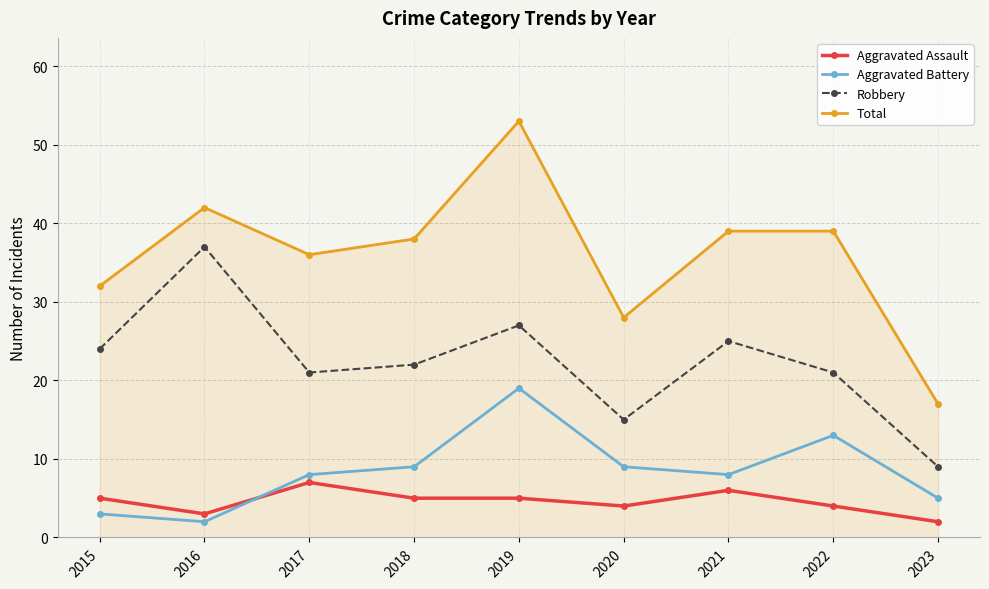

What are all the series names shown in the legend?

Aggravated Assault, Aggravated Battery, Robbery, Total